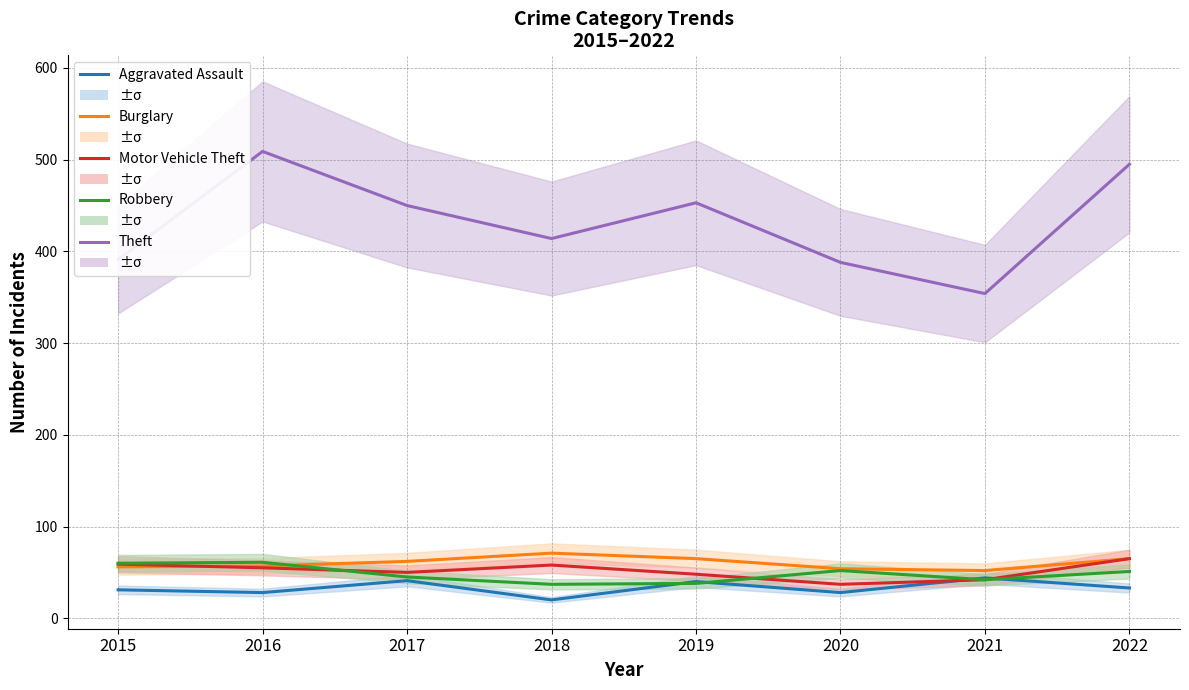

List the series in order of their peak value, lowest first.

Aggravated Assault, Robbery, Motor Vehicle Theft, Burglary, Theft